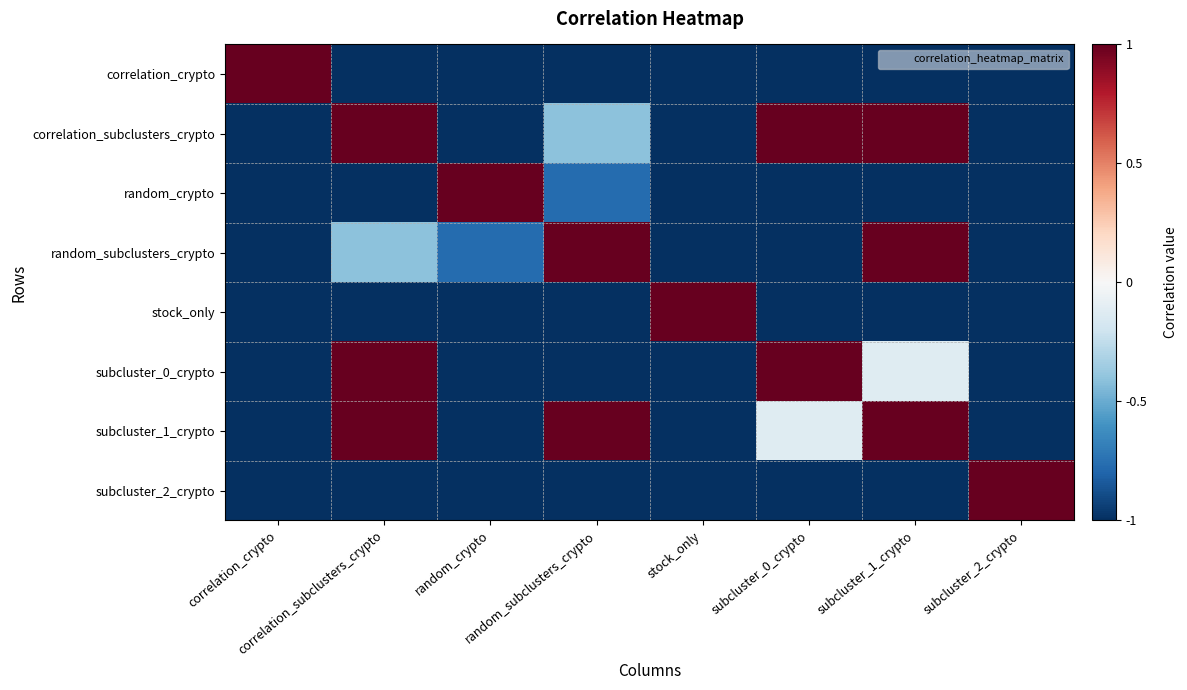

Reading left to right, list all the values displayed in this chart.

correlation_crypto: correlation_crypto=1.0	correlation_subclusters_crypto=-1.0	random_crypto=-1.0	random_subclusters_crypto=-1.0	stock_only=-1.0	subcluster_0_crypto=-1.0	subcluster_1_crypto=-1.0	subcluster_2_crypto=-1.0
correlation_subclusters_crypto: correlation_crypto=-1.0	correlation_subclusters_crypto=1.0	random_crypto=-1.0	random_subclusters_crypto=-0.4	stock_only=-1.0	subcluster_0_crypto=1.0	subcluster_1_crypto=1.0	subcluster_2_crypto=-1.0
random_crypto: correlation_crypto=-1.0	correlation_subclusters_crypto=-1.0	random_crypto=1.0	random_subclusters_crypto=-0.8	stock_only=-1.0	subcluster_0_crypto=-1.0	subcluster_1_crypto=-1.0	subcluster_2_crypto=-1.0
random_subclusters_crypto: correlation_crypto=-1.0	correlation_subclusters_crypto=-0.4	random_crypto=-0.8	random_subclusters_crypto=1.0	stock_only=-1.0	subcluster_0_crypto=-1.0	subcluster_1_crypto=1.0	subcluster_2_crypto=-1.0
stock_only: correlation_crypto=-1.0	correlation_subclusters_crypto=-1.0	random_crypto=-1.0	random_subclusters_crypto=-1.0	stock_only=1.0	subcluster_0_crypto=-1.0	subcluster_1_crypto=-1.0	subcluster_2_crypto=-1.0
subcluster_0_crypto: correlation_crypto=-1.0	correlation_subclusters_crypto=1.0	random_crypto=-1.0	random_subclusters_crypto=-1.0	stock_only=-1.0	subcluster_0_crypto=1.0	subcluster_1_crypto=-0.1	subcluster_2_crypto=-1.0
subcluster_1_crypto: correlation_crypto=-1.0	correlation_subclusters_crypto=1.0	random_crypto=-1.0	random_subclusters_crypto=1.0	stock_only=-1.0	subcluster_0_crypto=-0.1	subcluster_1_crypto=1.0	subcluster_2_crypto=-1.0
subcluster_2_crypto: correlation_crypto=-1.0	correlation_subclusters_crypto=-1.0	random_crypto=-1.0	random_subclusters_crypto=-1.0	stock_only=-1.0	subcluster_0_crypto=-1.0	subcluster_1_crypto=-1.0	subcluster_2_crypto=1.0